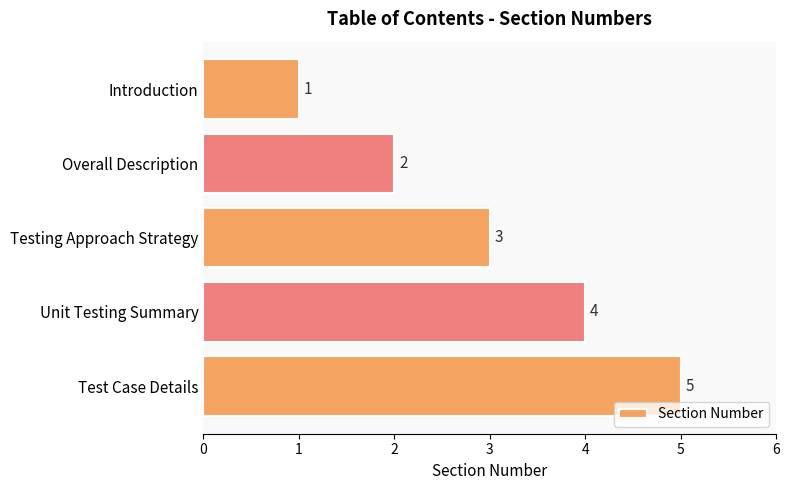

The value at Unit Testing Summary is 4. True or false?

True